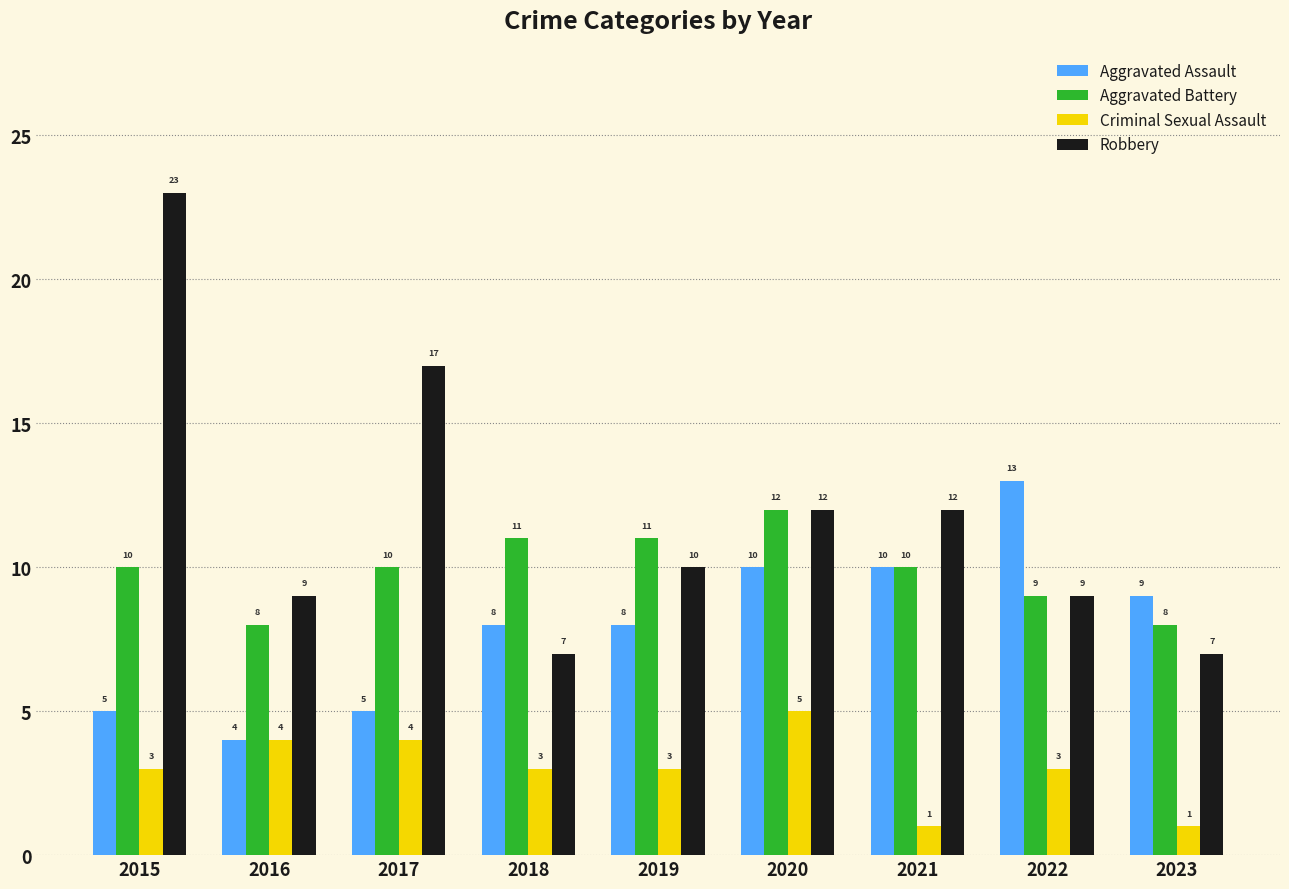

Reading left to right, what are all the values shown in this chart?

Aggravated Assault: 2015=5	2016=4	2017=5	2018=8	2019=8	2020=10	2021=10	2022=13	2023=9
Aggravated Battery: 2015=10	2016=8	2017=10	2018=11	2019=11	2020=12	2021=10	2022=9	2023=8
Criminal Sexual Assault: 2015=3	2016=4	2017=4	2018=3	2019=3	2020=5	2021=1	2022=3	2023=1
Robbery: 2015=23	2016=9	2017=17	2018=7	2019=10	2020=12	2021=12	2022=9	2023=7